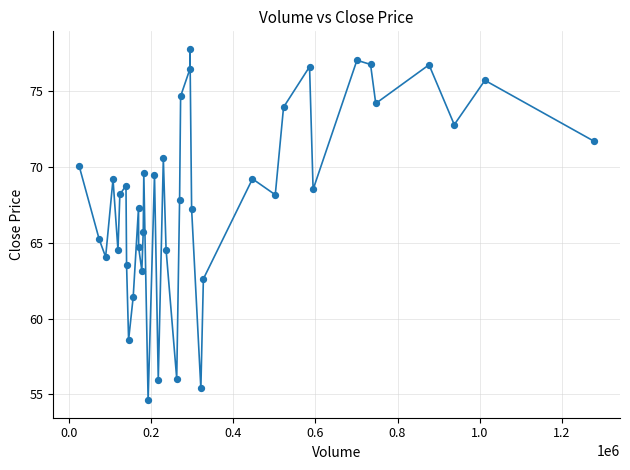

What is the greatest value displayed?

77.8